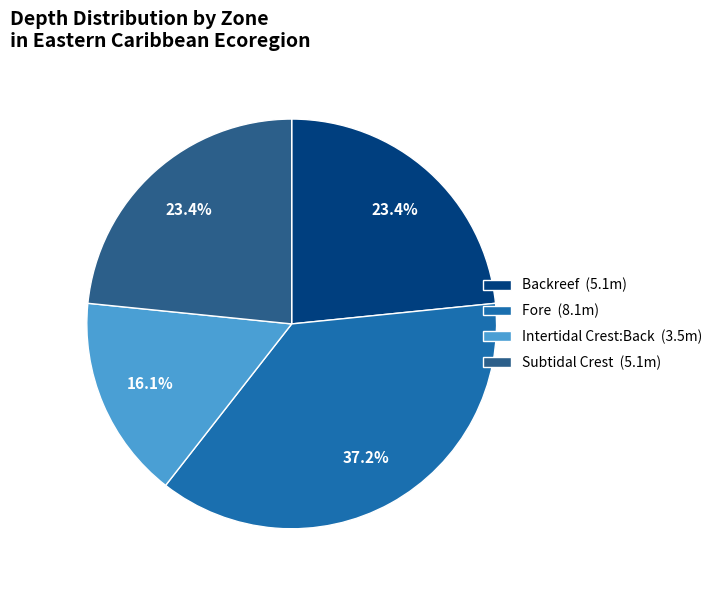

To the nearest percent, what is the difference between the Fore and Subtidal Crest slice percentages?

14%